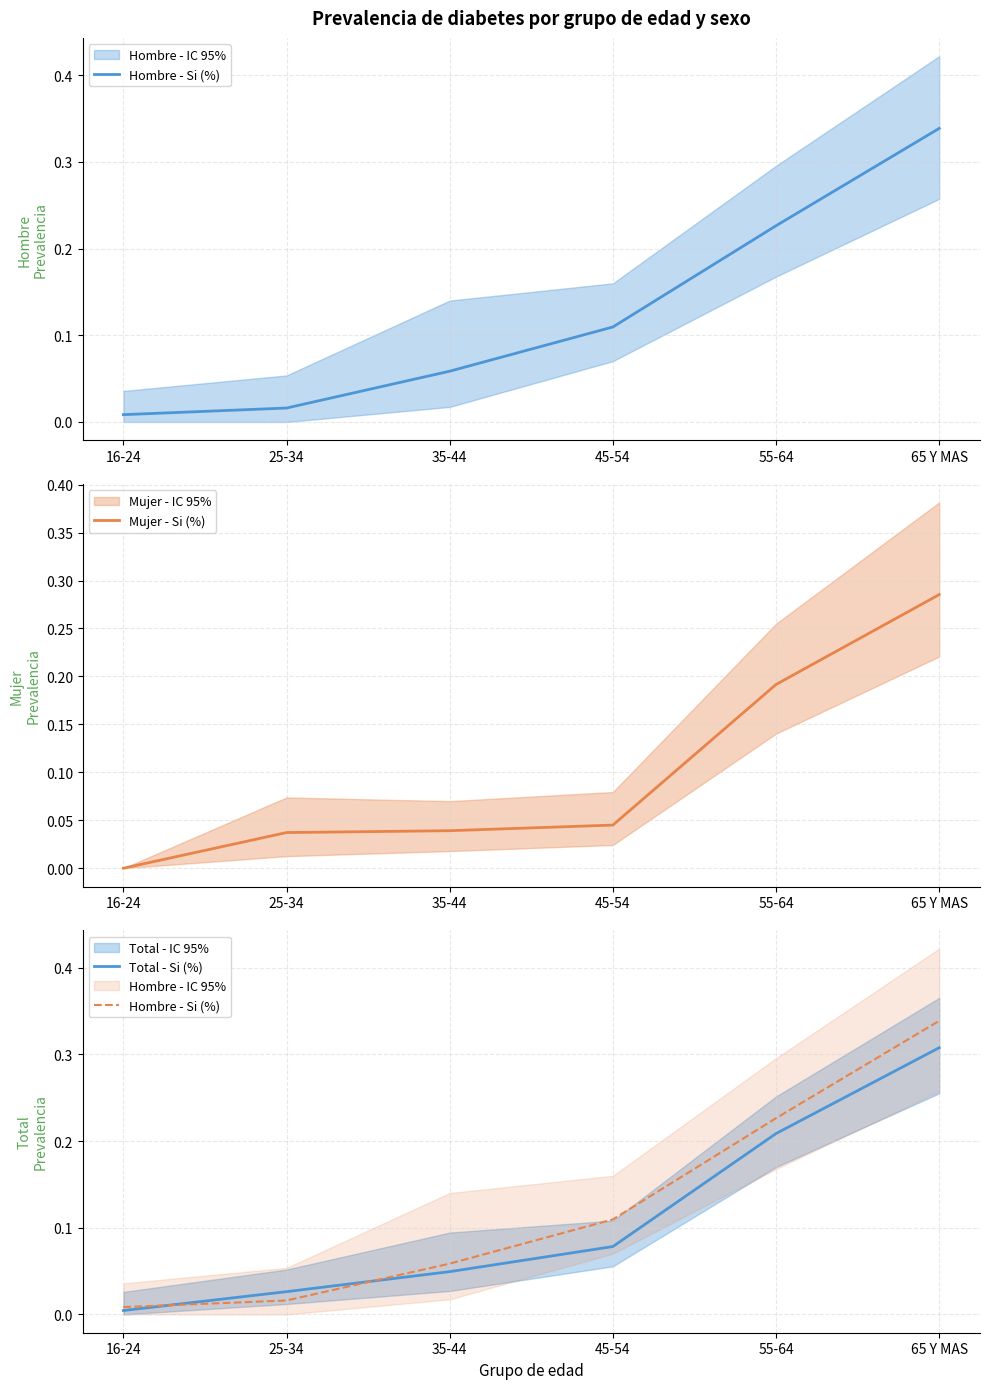

What is the sum of all Mujer - Si (%) values?

0.6